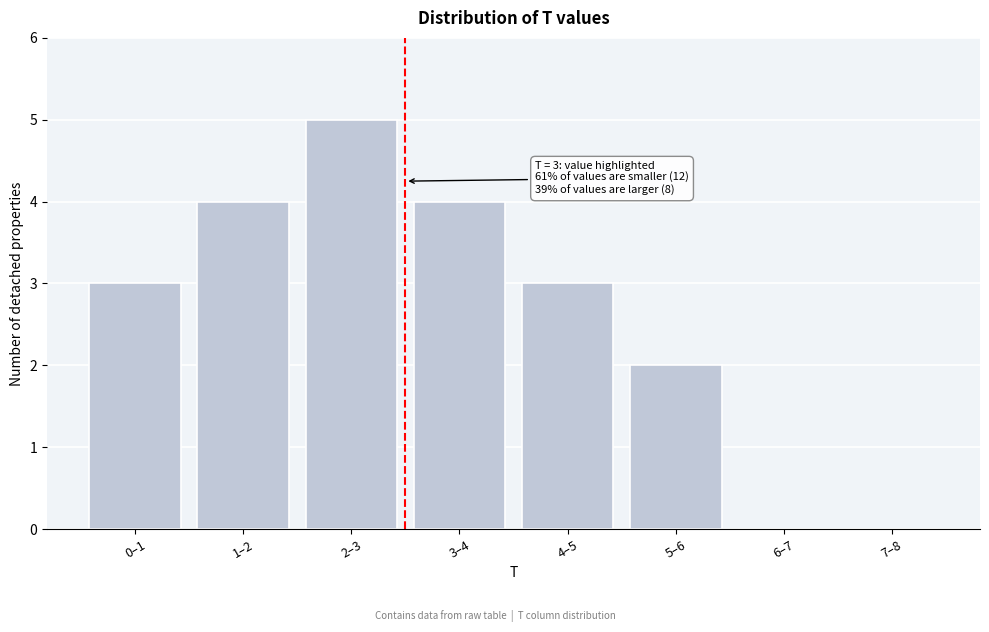

Reading left to right, transcribe all the data shown in this chart.

0–1=3	1–2=4	2–3=5	3–4=4	4–5=3	5–6=2	6–7=0	7–8=0